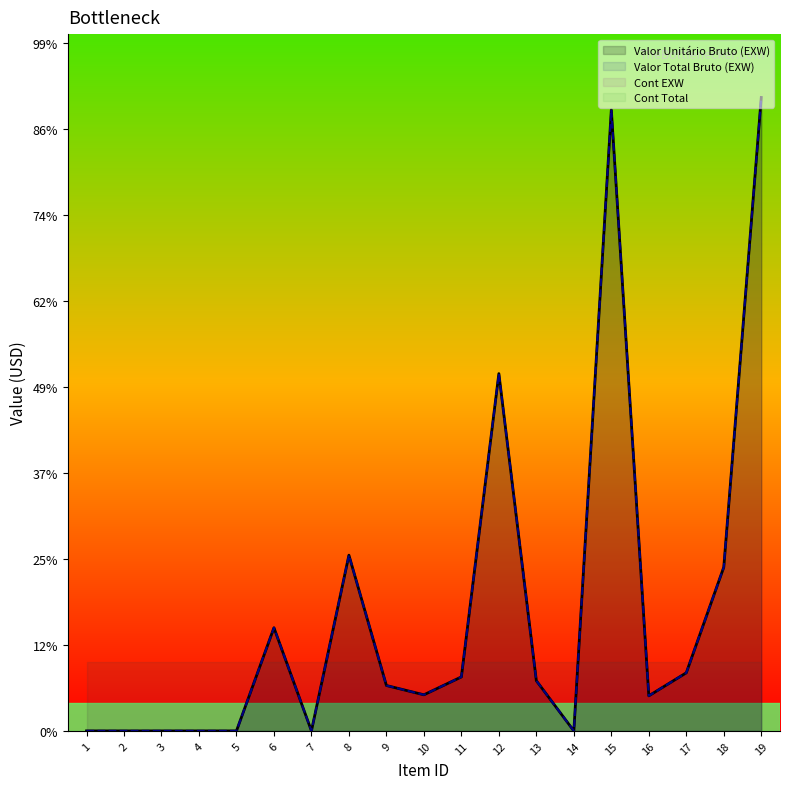

The value of Valor Total Bruto (EXW) at 4 is 0.0. True or false?

True